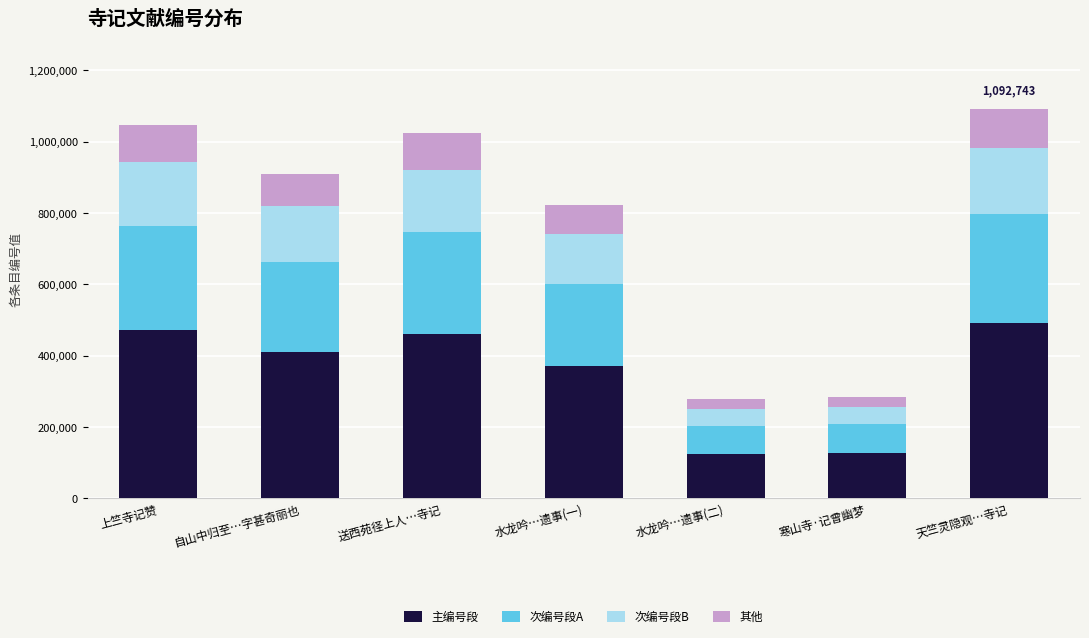

What is the minimum value for 主编号段?

125705.7